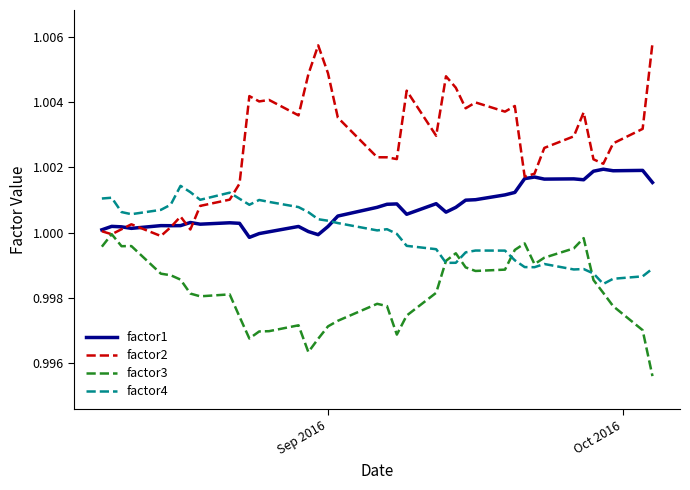

Which series ends up on top after the final intersection of factor2 and factor4?

factor2